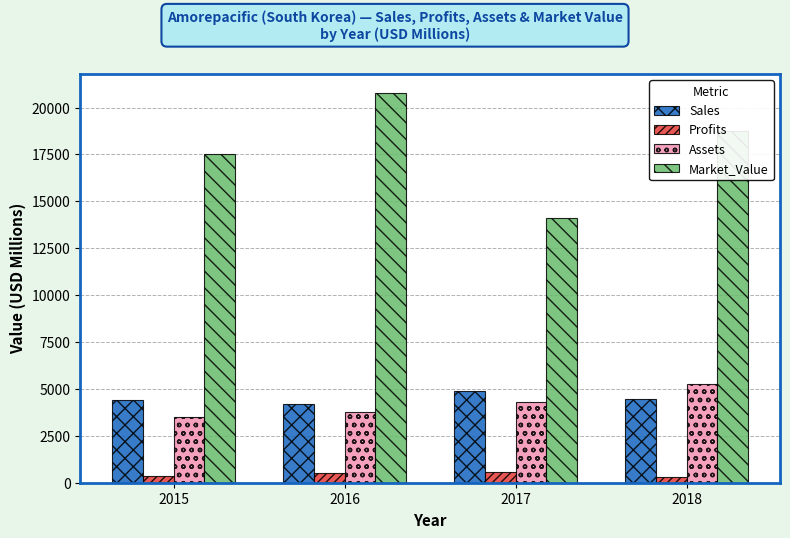

What is the average value of the Sales series?

4491.5